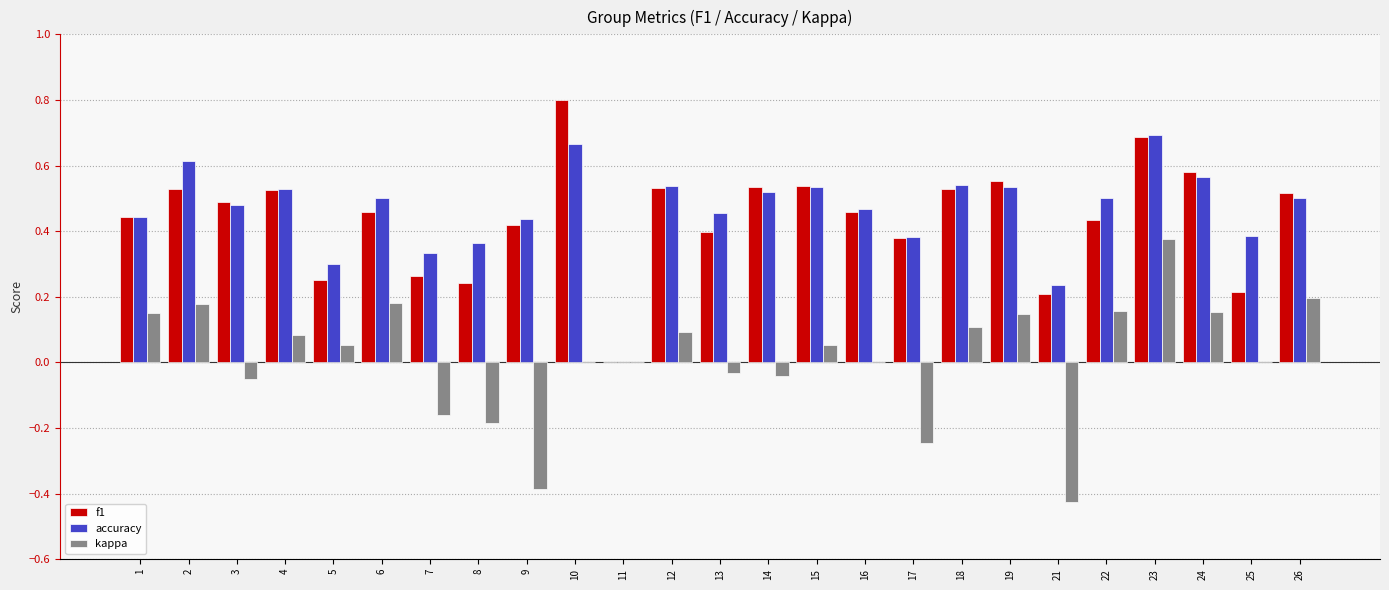

What is the maximum value for f1?

0.8